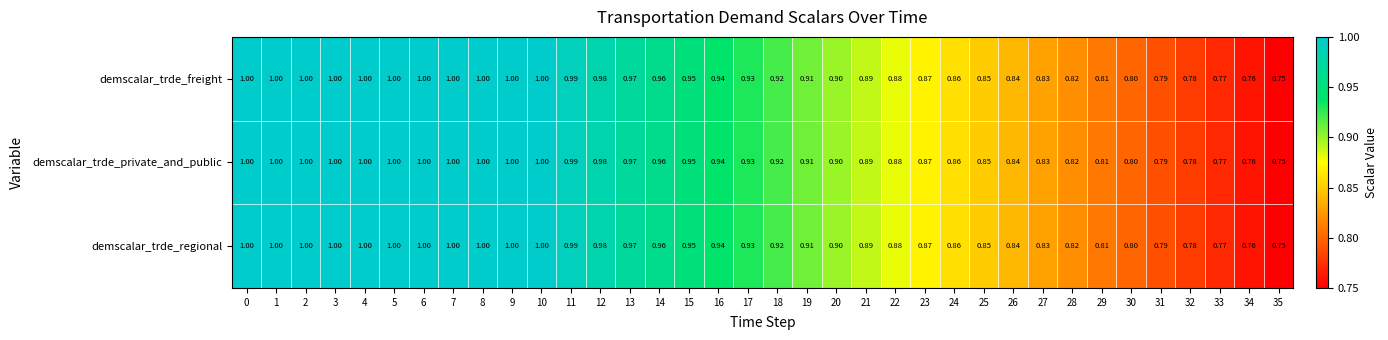

Is the value of demscalar_trde_freight at 11 greater than the value of demscalar_trde_private_and_public at 26?

Yes